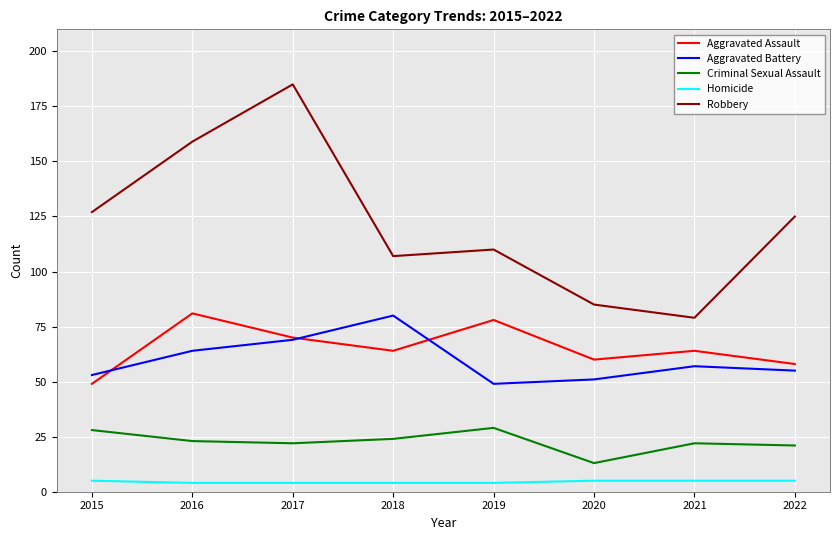

True or false: Robbery and Aggravated Assault intersect in this chart.

False